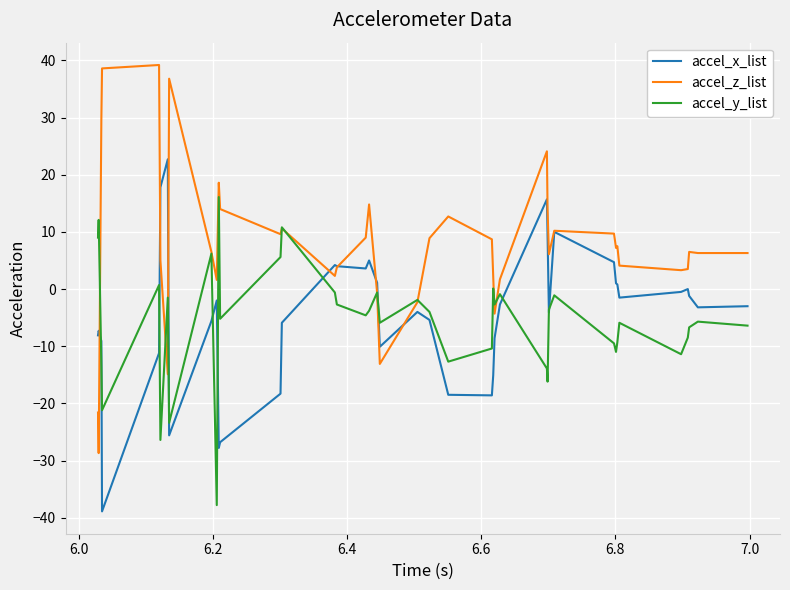

What is the highest value of the accel_z_list series?

39.2